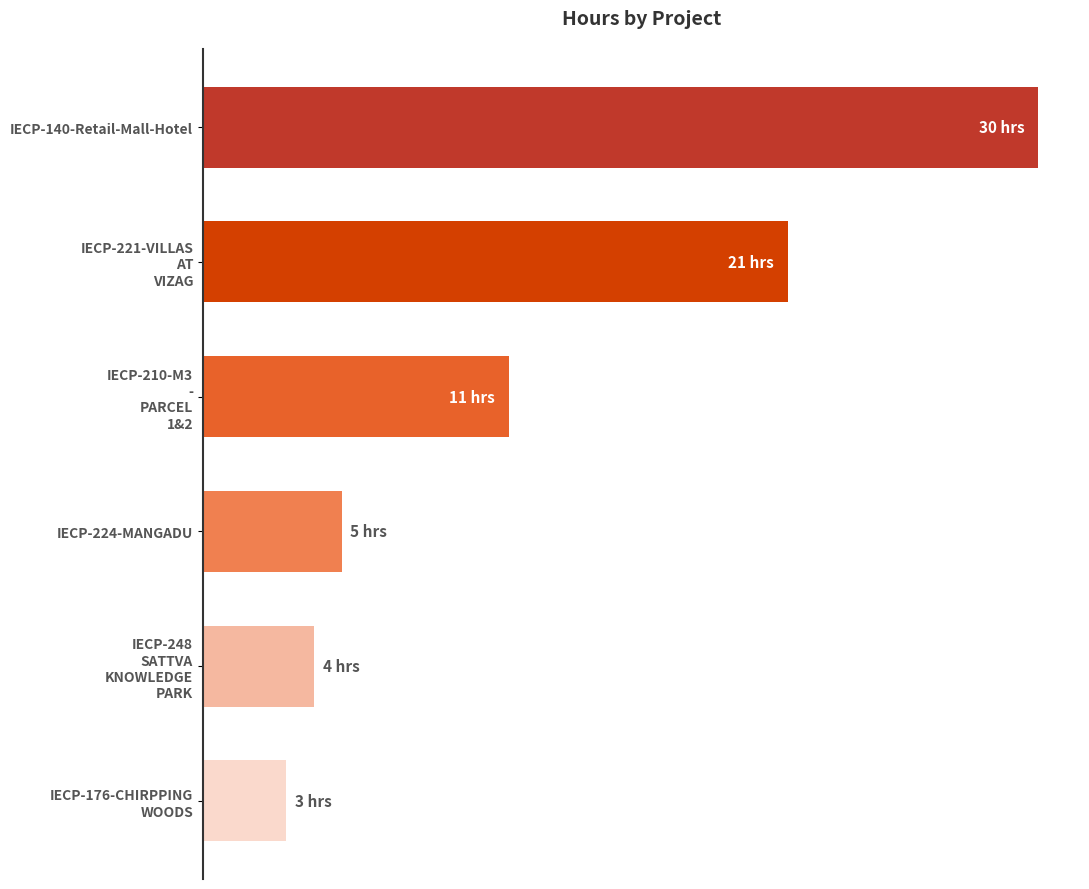

Rank the categories by value from highest to lowest.

IECP-140-Retail-Mall-Hotel, IECP-221-VILLAS
AT
VIZAG, IECP-210-M3
-
PARCEL
1&2, IECP-224-MANGADU, IECP-248
SATTVA
KNOWLEDGE
PARK, IECP-176-CHIRPPING
WOODS